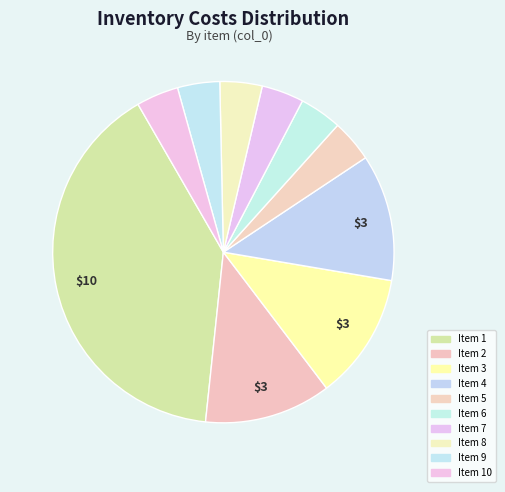

How many segments does this pie chart have?

10